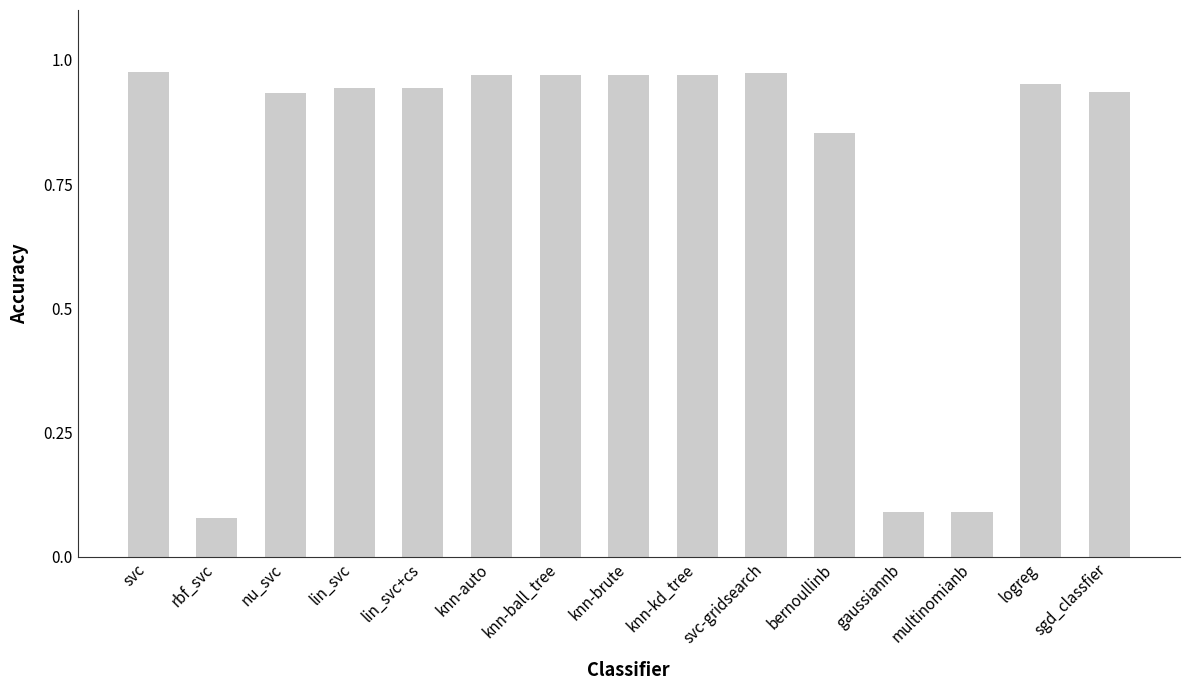

True or false: the data shows 0.6 at knn-ball_tree.

False